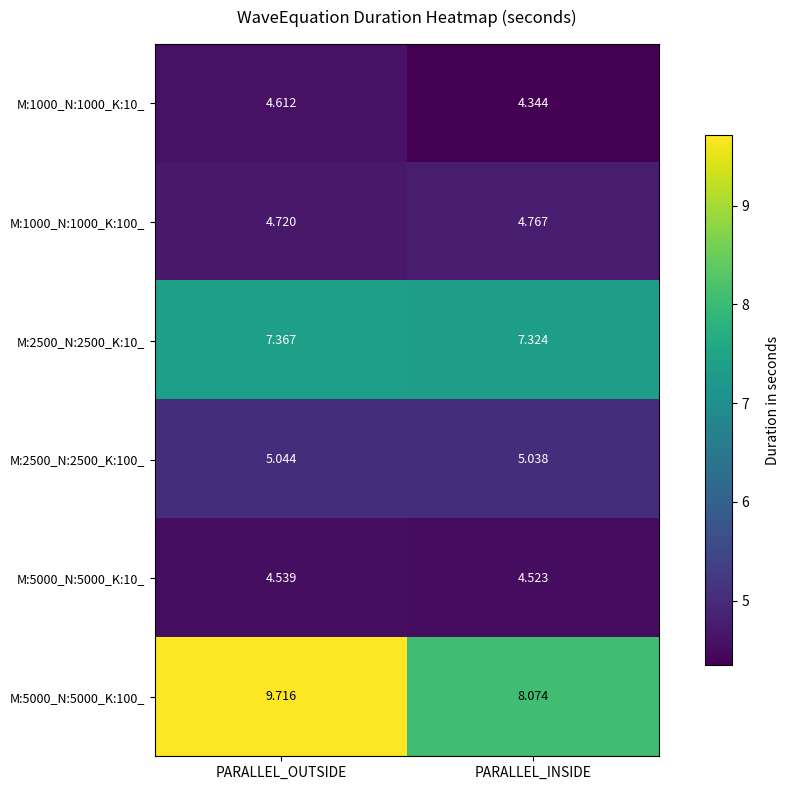

Which label corresponds to the largest value in the chart?

PARALLEL_OUTSIDE